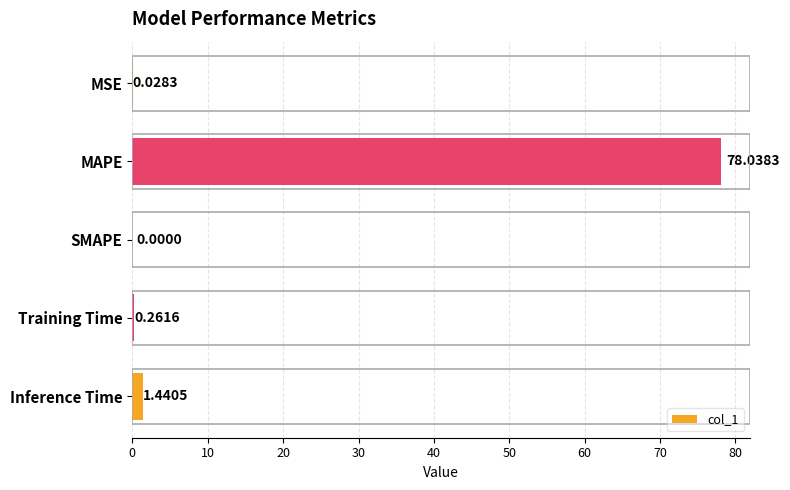

What is the sum of all values?

79.8